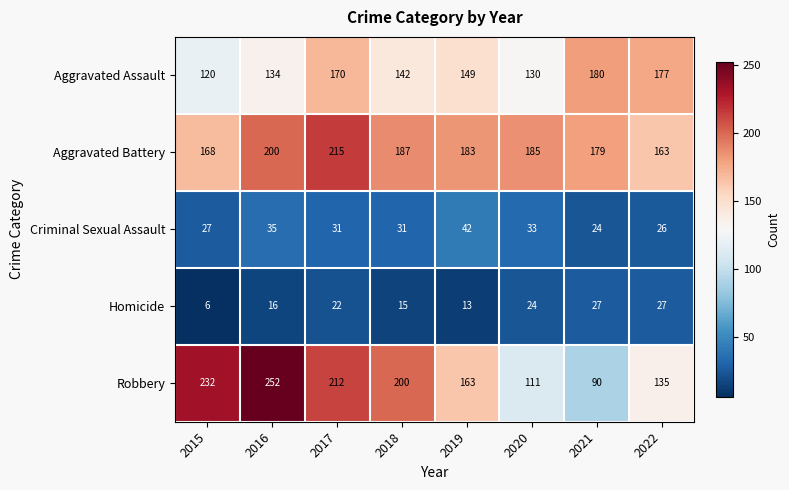

What is the difference between the maximum and minimum values in the Aggravated Assault series?

60